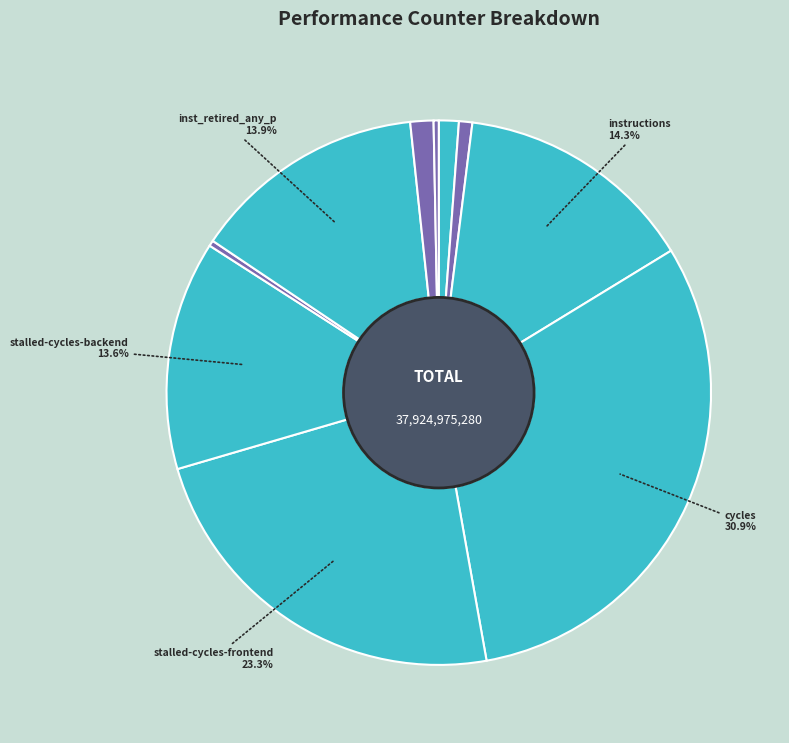

Count the number of slices in the pie.

10